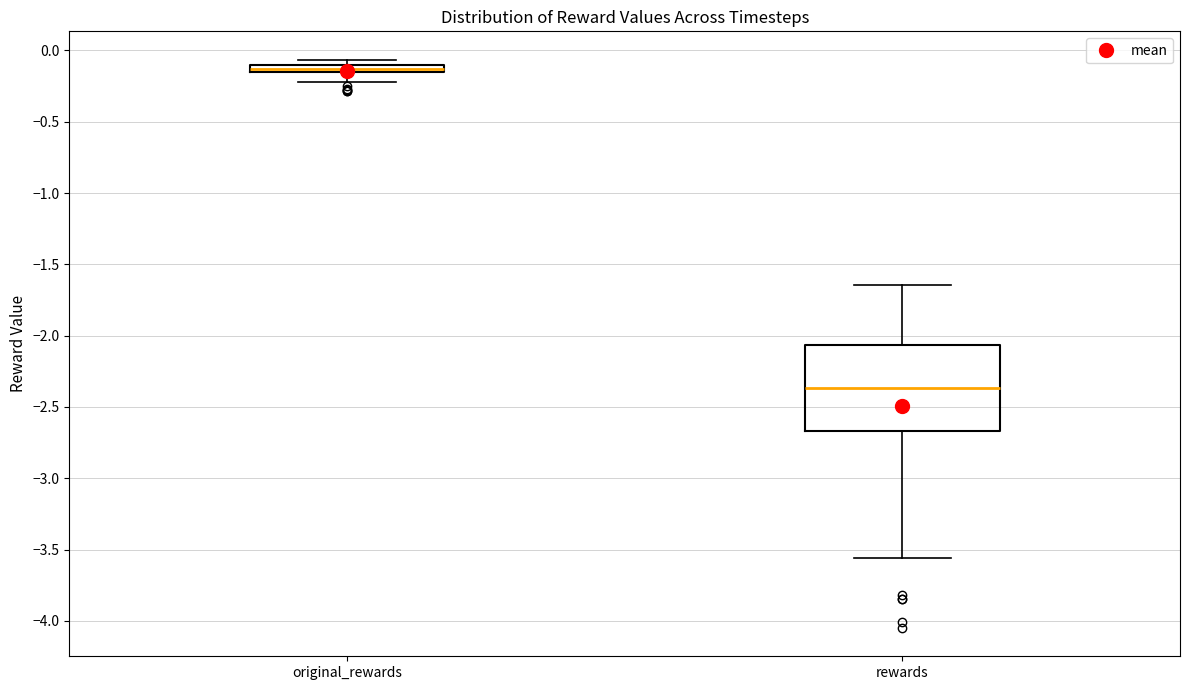

Which box has the lowest median line?

rewards